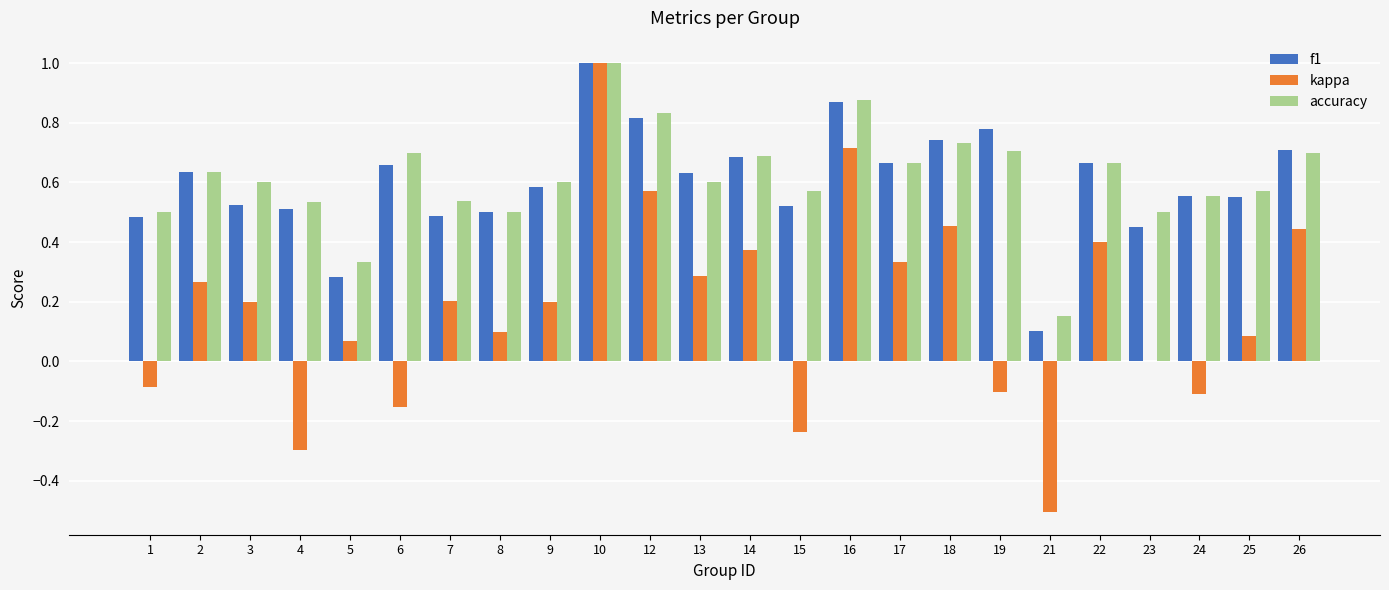

At which category is the sum across all series the highest?

10